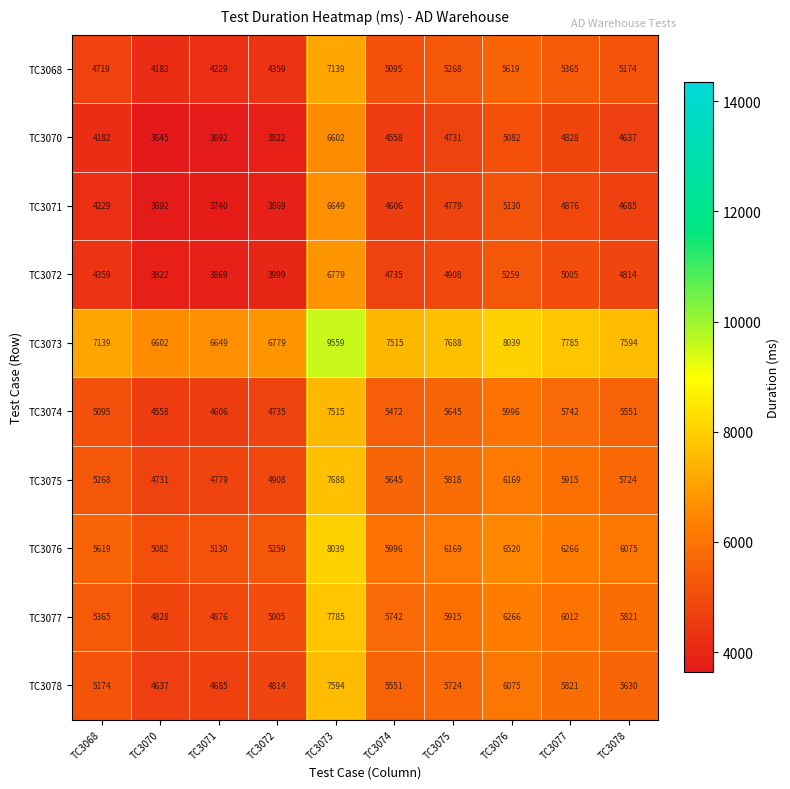

List the labels in order of TC3070 value, largest first.

TC3073, TC3076, TC3077, TC3075, TC3078, TC3074, TC3068, TC3072, TC3071, TC3070